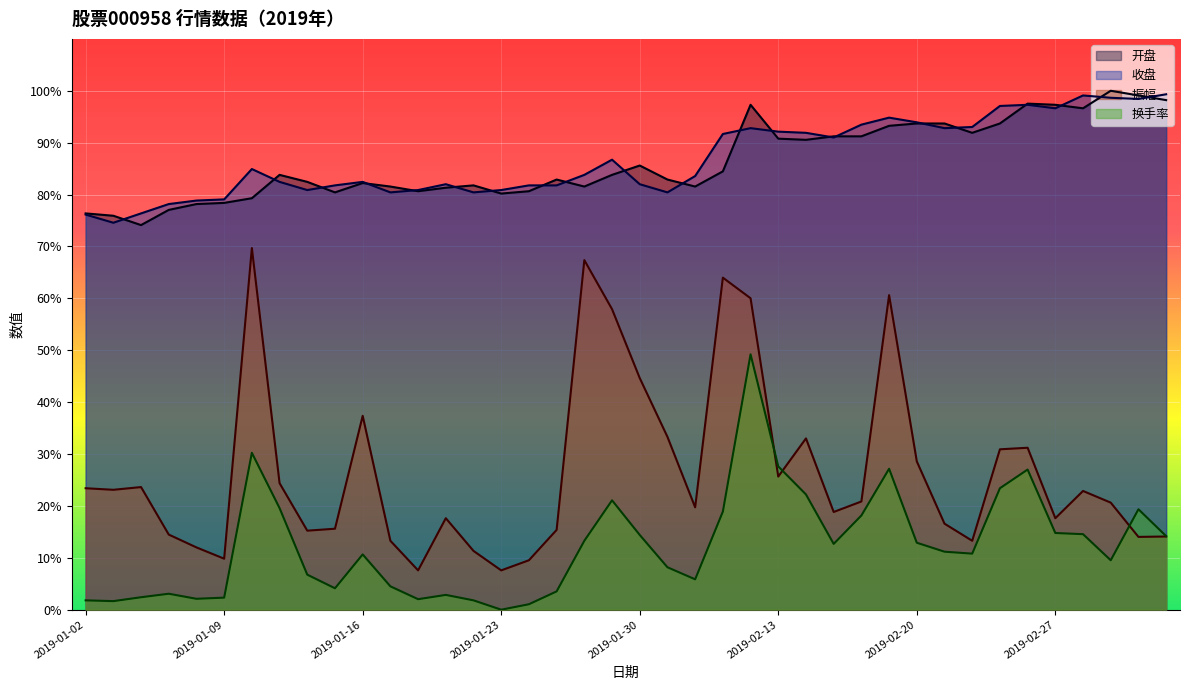

At 2019-01-04, list the series in order from smallest to largest.

换手率, 振幅, 开盘, 收盘